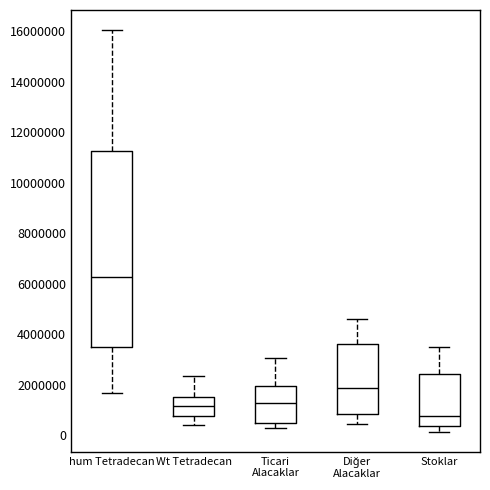

Reading left to right, read every box against the y-axis: the position of its median line, the range the box covers, and the ends of its whiskers. The values are not printed on the chart, so give them approximately, as read against the axis.

hum Tetradecan: median 6200000, box 3400000 to 11200000, whiskers 1600000 to 16000000
Wt Tetradecan: median 1200000, box 800000 to 1600000, whiskers 400000 to 2400000
Ticari Alacaklar: median 1200000, box 400000 to 2000000, whiskers 200000 to 3000000
Diğer Alacaklar: median 1800000, box 800000 to 3600000, whiskers 400000 to 4600000
Stoklar: median 800000, box 400000 to 2400000, whiskers 200000 to 3400000